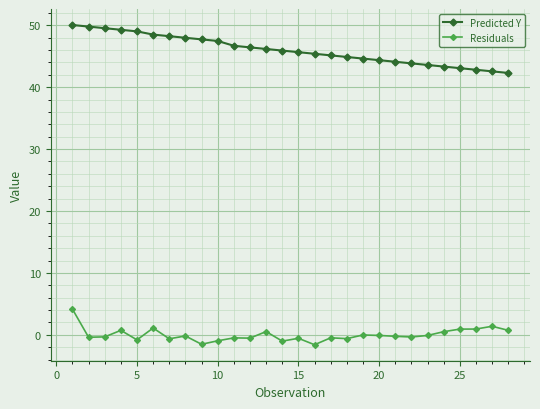

List the series in order of their overall mean, highest first.

Predicted Y, Residuals